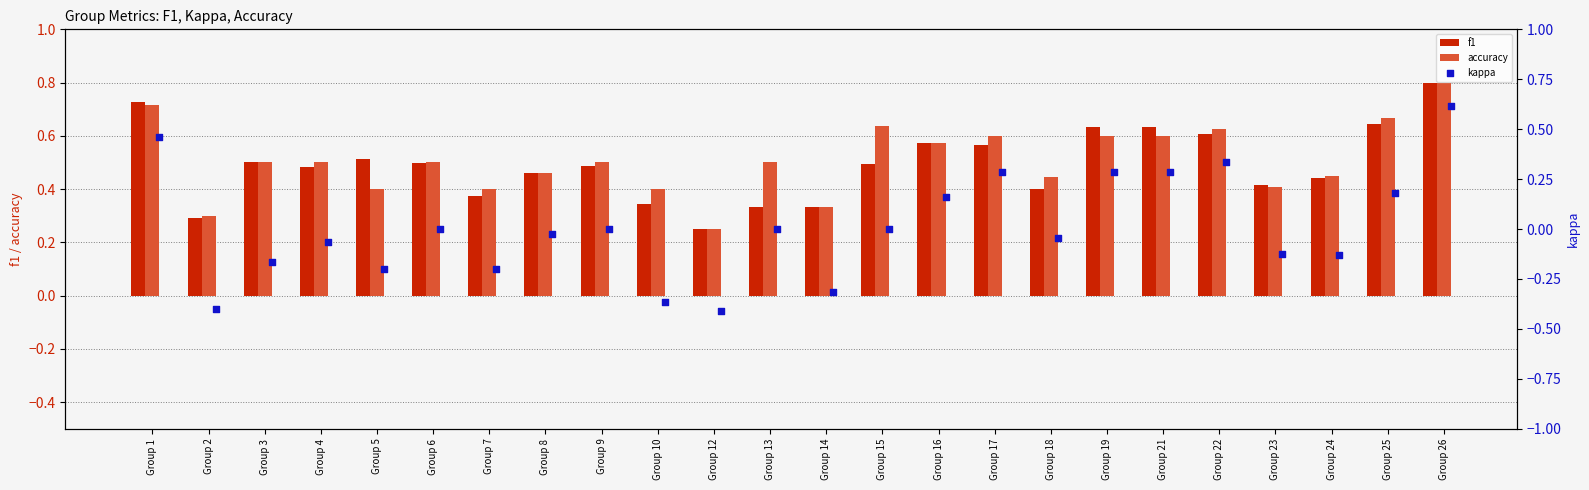

Which series has the widest spread of Y values?

kappa